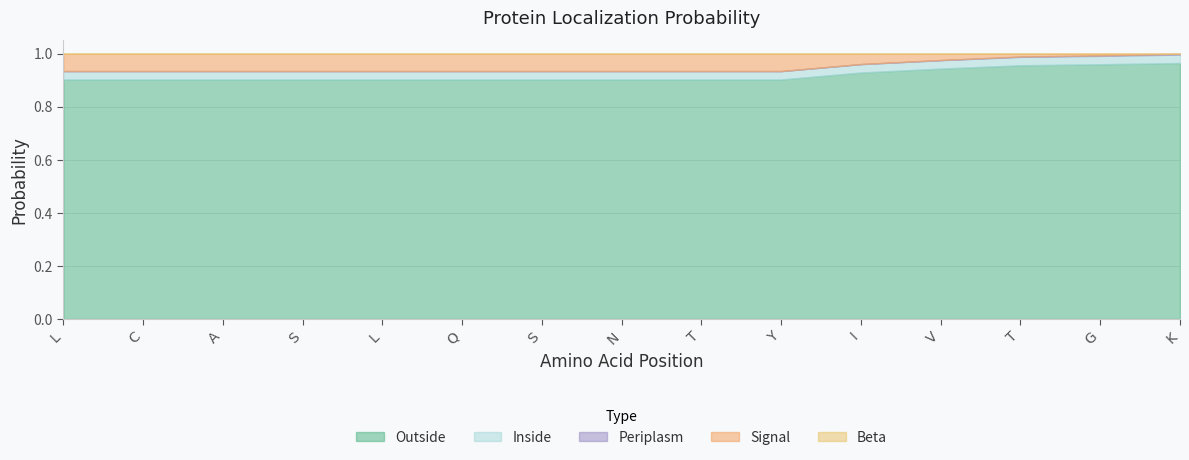

Rank the series by their maximum value, from highest to lowest.

Outside, Signal, Inside, Periplasm, Beta